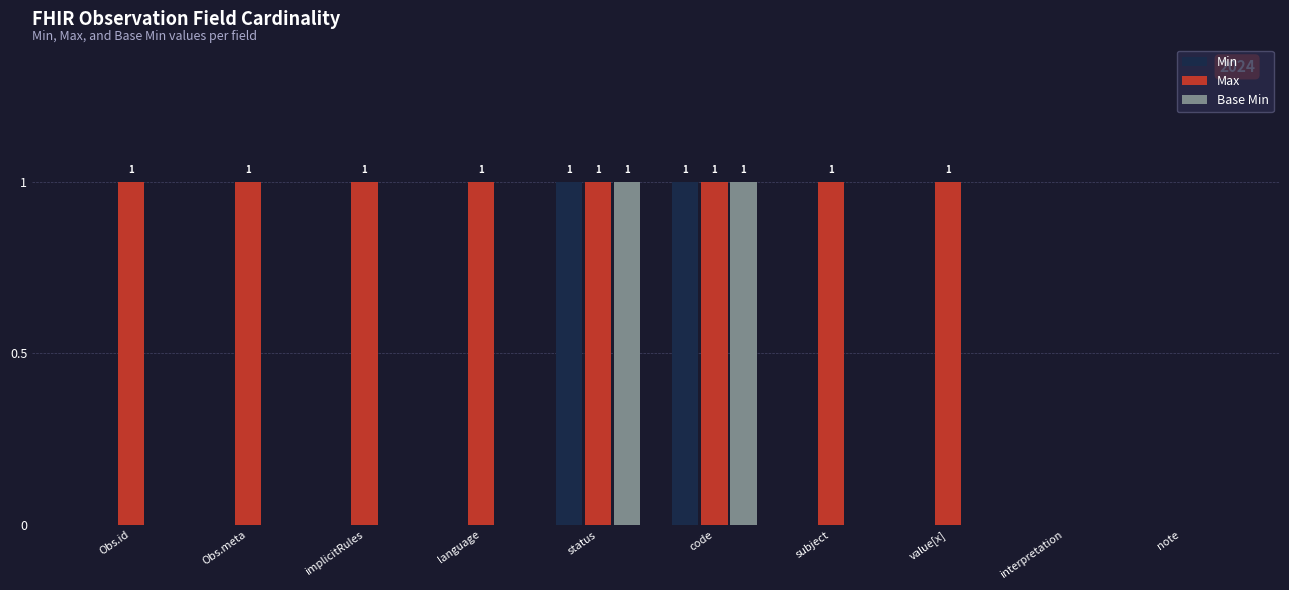

What is the sum of all Max values?

8